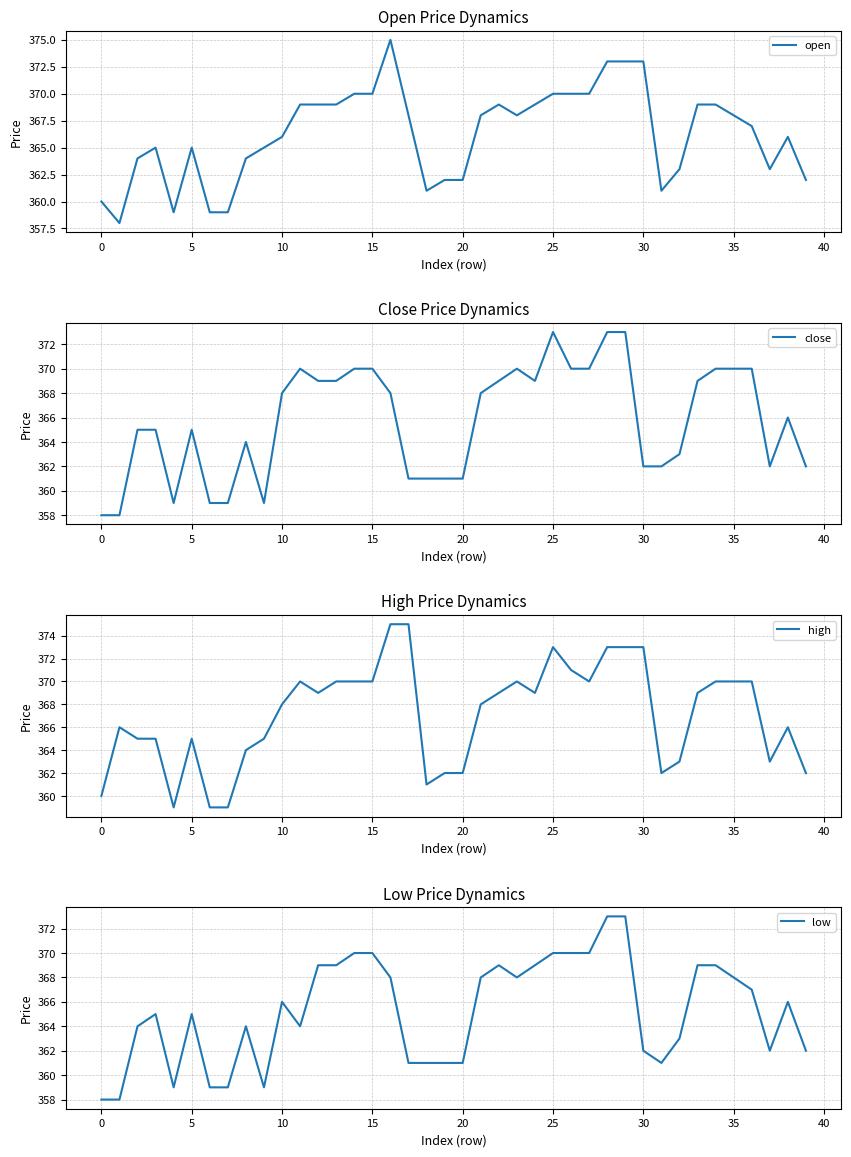

What are all the series names shown in the legend?

open, close, high, low